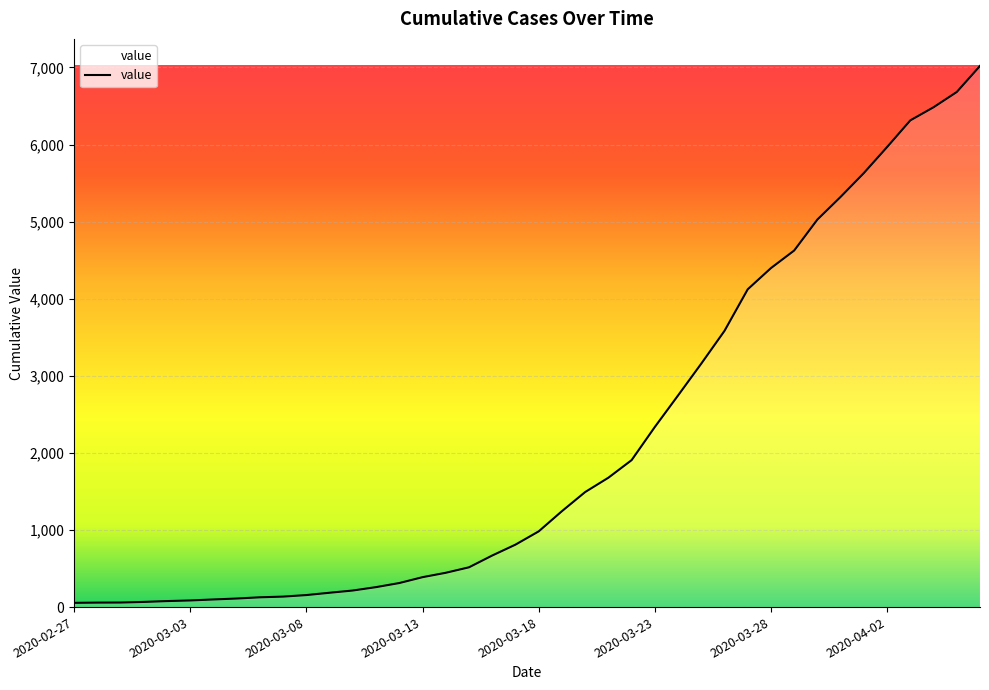

How many distinct data groups are displayed?

1